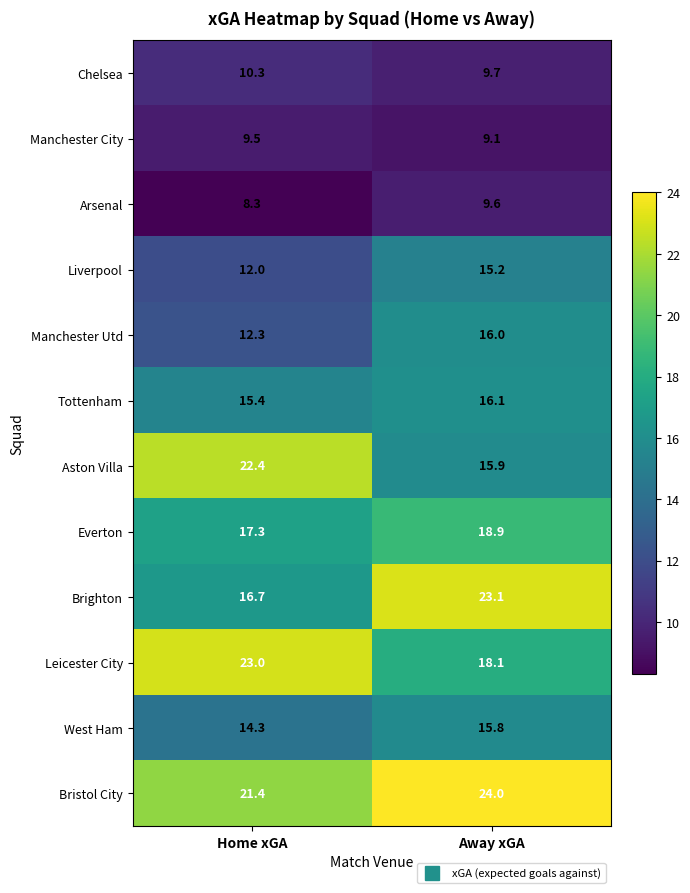

What is the approximate value of Aston Villa at Away xGA?

15.9